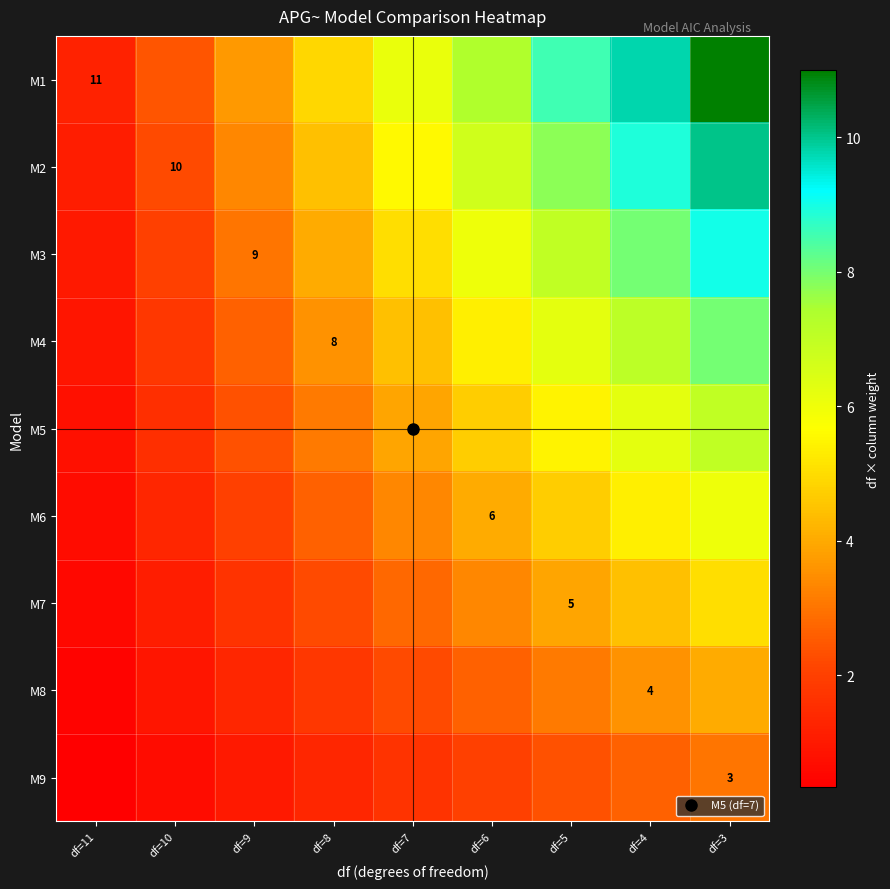

Is it true that M7 equals 0.4 at df=10?

False